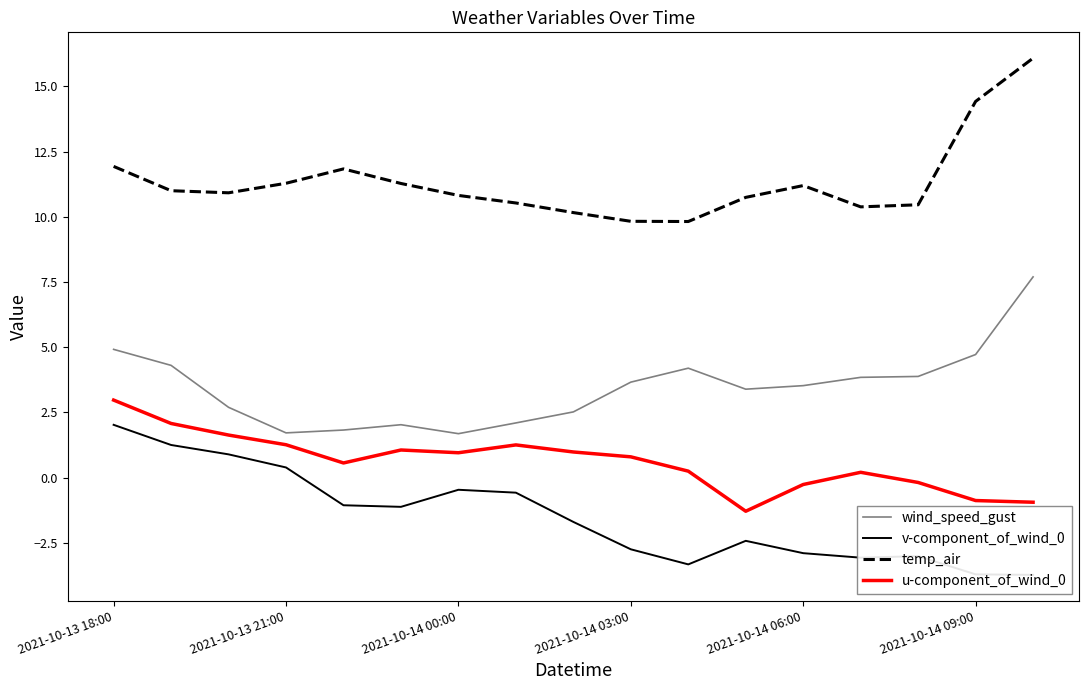

True or false: u-component_of_wind_0 and v-component_of_wind_0 intersect in this chart.

False